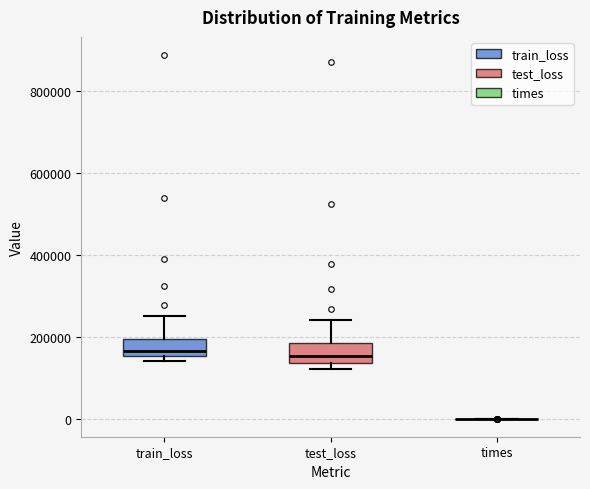

Reading left to right, read every box against the y-axis: the position of its median line, the range the box covers, and the ends of its whiskers. The values are not printed on the chart, so give them approximately, as read against the axis.

train_loss: median 160000 (just above the box's lower edge), box 160000 to 200000, whiskers 140000 to 260000
test_loss: median 160000, box 140000 to 180000, whiskers 120000 to 240000
times: box collapsed to a line at 0, whiskers 0 to 0